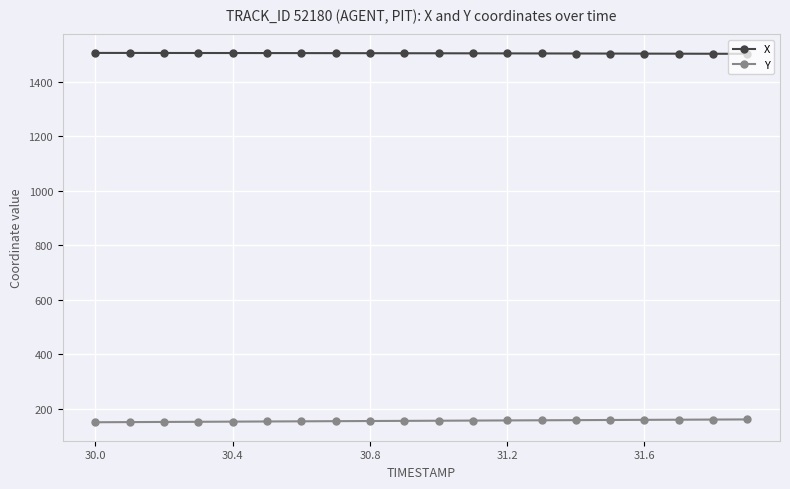

What is the average value of the Y series?

156.5